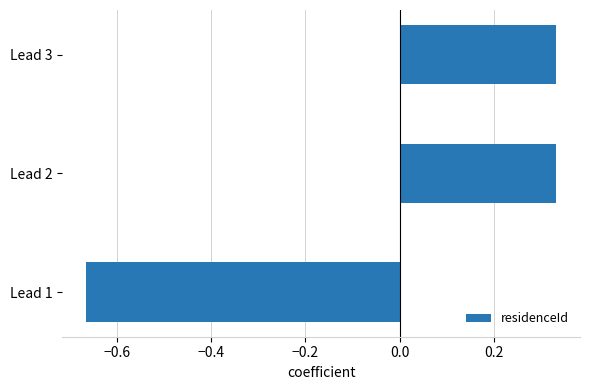

What is the change in value from Lead 1 to Lead 3?

+1.0